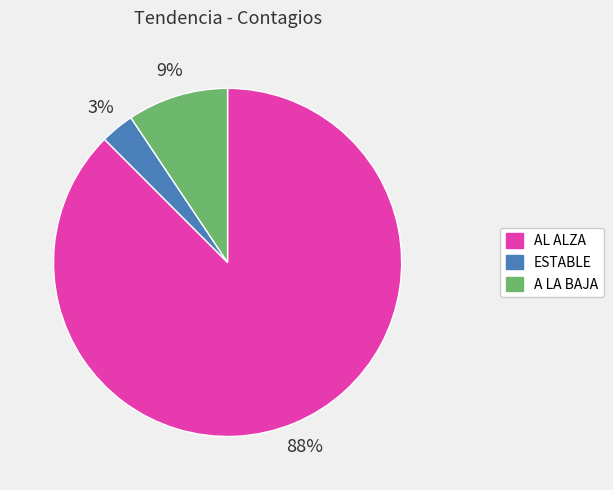

To the nearest percent, what portion does A LA BAJA represent?

9%